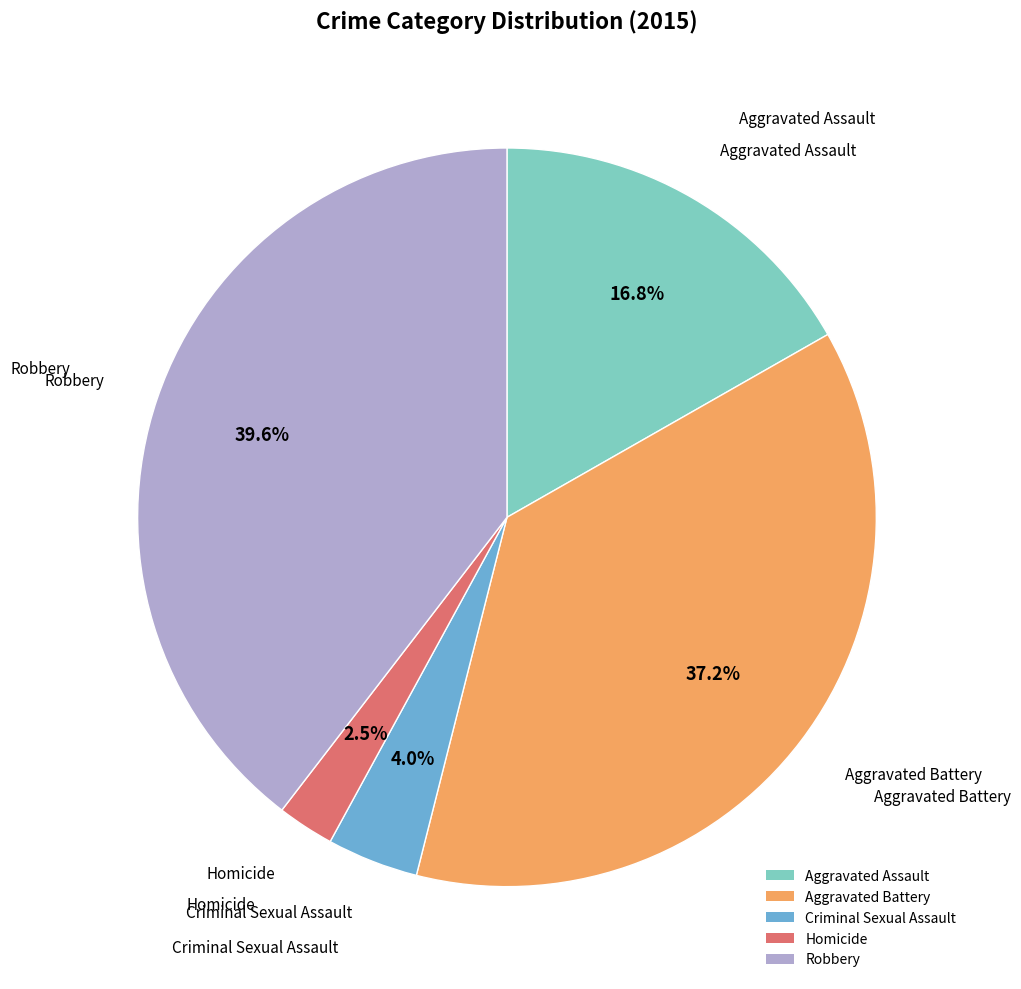

To the nearest percent, what is the difference between the Criminal Sexual Assault and Aggravated Battery slice percentages?

33%